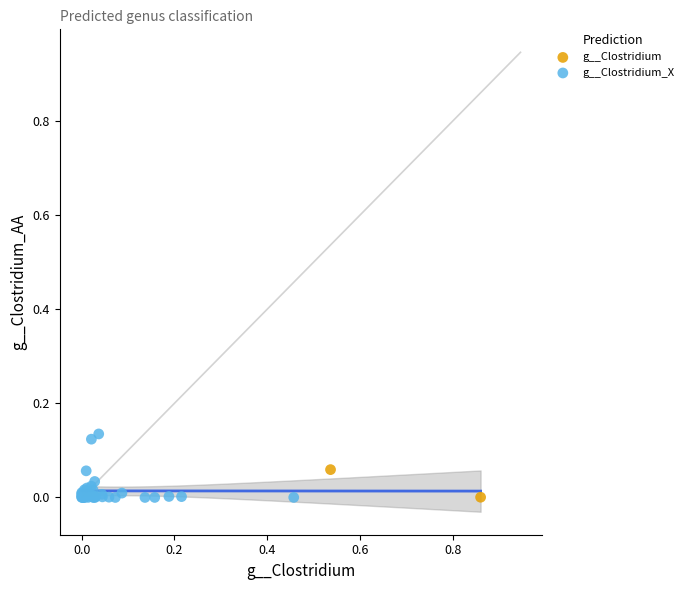

Which series has the largest Y range (max minus min)?

g__Clostridium_X